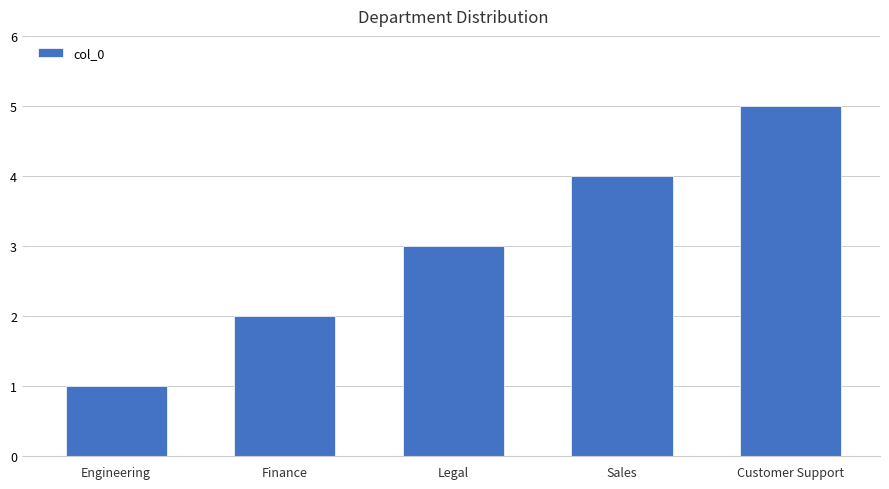

Reading left to right, transcribe all the data shown in this chart.

1	2	3	4	5